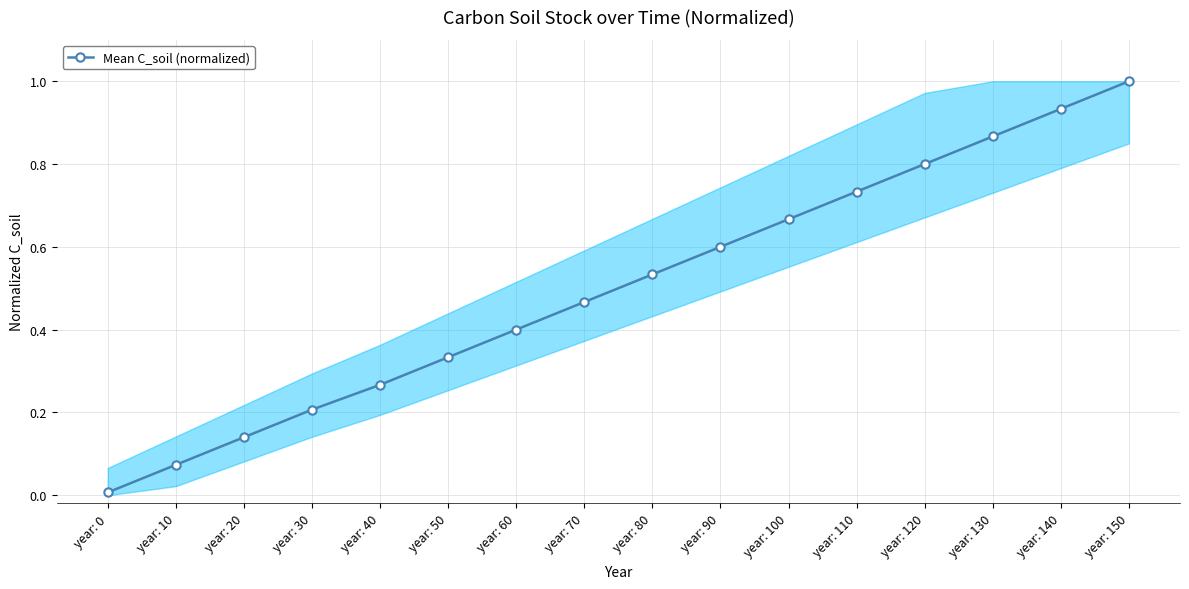

True or false: the data has more than 2 interior local peaks.

False